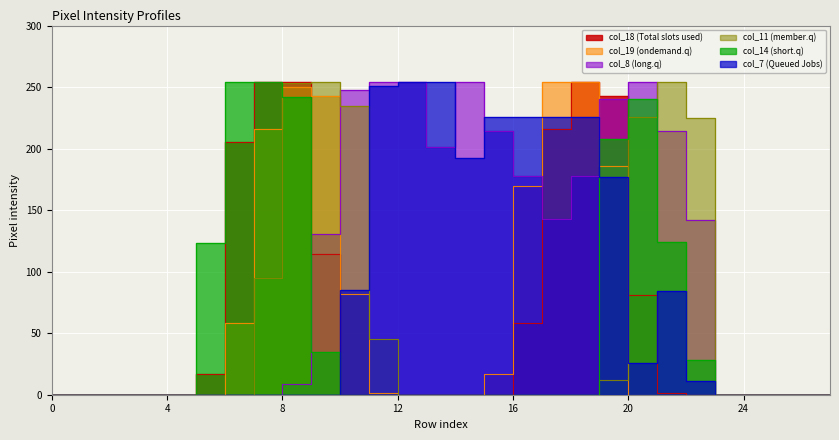

Reading left to right, extract all data points from this chart.

col_18: 0=0	1=0	2=0	3=0	4=0	5=17	6=205	7=254	8=254	9=114	10=0	11=0	12=0	13=0	14=0	15=0	16=58	17=216	18=254	19=243	20=81	21=1	22=0	23=0	24=0	25=0	26=0	27=0
col_19: 0=0	1=0	2=0	3=0	4=0	5=0	6=58	7=216	8=250	9=243	10=82	11=1	12=0	13=0	14=0	15=17	16=170	17=254	18=254	19=186	20=0	21=0	22=0	23=0	24=0	25=0	26=0	27=0
col_7: 0=0	1=0	2=0	3=0	4=0	5=0	6=0	7=0	8=0	9=0	10=85	11=251	12=254	13=254	14=192	15=226	16=226	17=226	18=226	19=177	20=26	21=84	22=11	23=0	24=0	25=0	26=0	27=0
col_8: 0=0	1=0	2=0	3=0	4=0	5=0	6=0	7=0	8=9	9=131	10=248	11=254	12=254	13=201	14=254	15=214	16=178	17=143	18=178	19=240	20=254	21=214	22=142	23=0	24=0	25=0	26=0	27=0
col_11: 0=0	1=0	2=0	3=0	4=0	5=0	6=0	7=95	8=253	9=254	10=235	11=45	12=0	13=0	14=0	15=0	16=0	17=0	18=0	19=12	20=226	21=254	22=225	23=0	24=0	25=0	26=0	27=0
col_14: 0=0	1=0	2=0	3=0	4=0	5=123	6=254	7=254	8=242	9=35	10=0	11=0	12=0	13=0	14=0	15=0	16=0	17=0	18=0	19=208	20=240	21=124	22=28	23=0	24=0	25=0	26=0	27=0